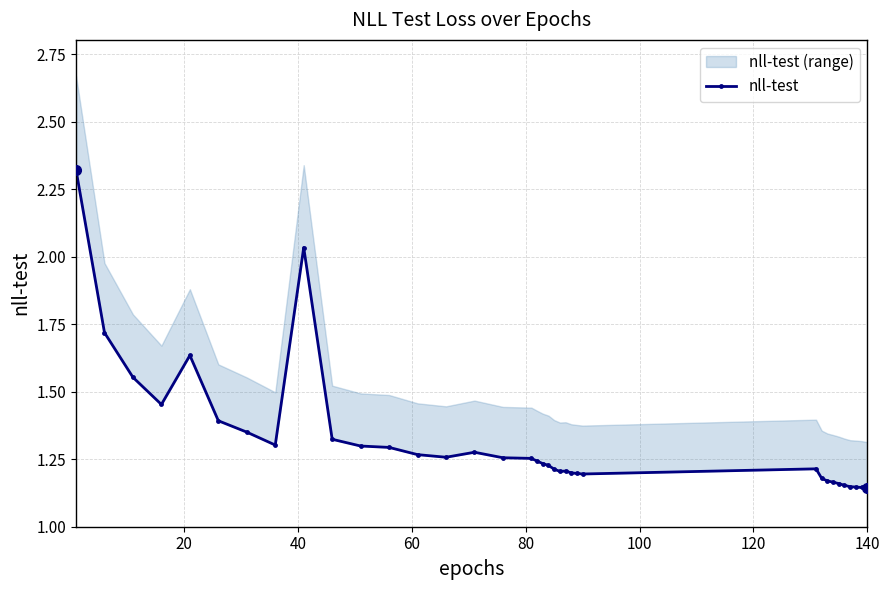

Reading left to right, list all the values displayed in this chart.

2.3	1.7	1.6	1.5	1.6	1.4	1.4	1.3	2.0	1.3	1.3	1.3	1.3	1.3	1.3	1.3	1.3	1.2	1.2	1.2	1.2	1.2	1.2	1.2	1.2	1.2	1.2	1.2	1.2	1.2	1.2	1.2	1.1	1.1	1.1	1.1